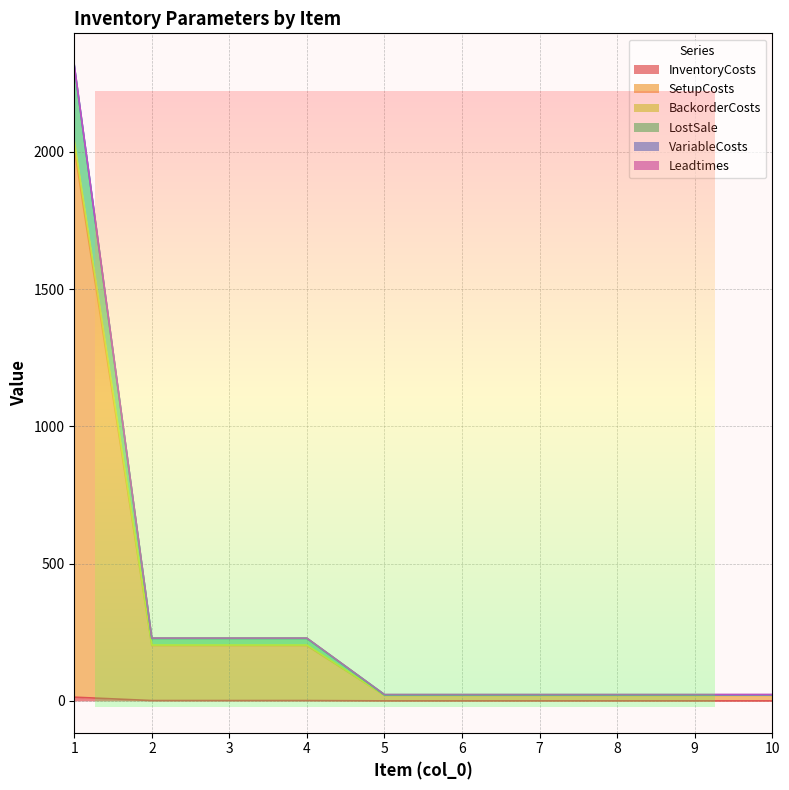

Reading left to right, what are all the values shown in this chart?

InventoryCosts: 1=13.6	2=1.2	3=1.2	4=1.2	5=0.1	6=0.1	7=0.1	8=0.1	9=0.1	10=0.1
SetupCosts: 1=2013.6	2=201.2	3=201.2	4=201.2	5=20.1	6=20.1	7=20.1	8=20.1	9=20.1	10=20.1
BackorderCosts: 1=2316.4	2=227.8	3=227.8	4=227.8	5=22.3	6=22.3	7=22.3	8=22.3	9=22.3	10=22.3
LostSale: 1=2316.4	2=228.8	3=228.8	4=228.8	5=23.3	6=23.3	7=23.3	8=23.3	9=23.3	10=23.3
VariableCosts: 1=2312.8	2=227.6	3=227.6	4=227.6	5=22.3	6=22.3	7=22.3	8=22.3	9=22.3	10=22.3
Leadtimes: 1=2040.8	2=203.6	3=203.6	4=203.6	5=20.3	6=20.3	7=20.3	8=20.3	9=20.3	10=20.3